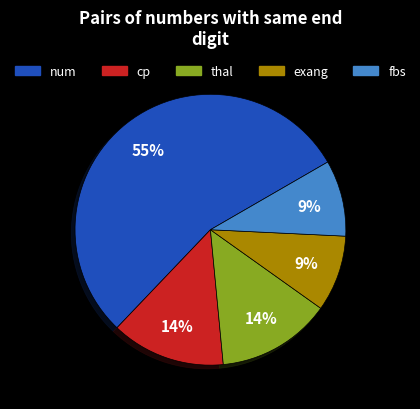

What is the largest slice in the pie chart?

num